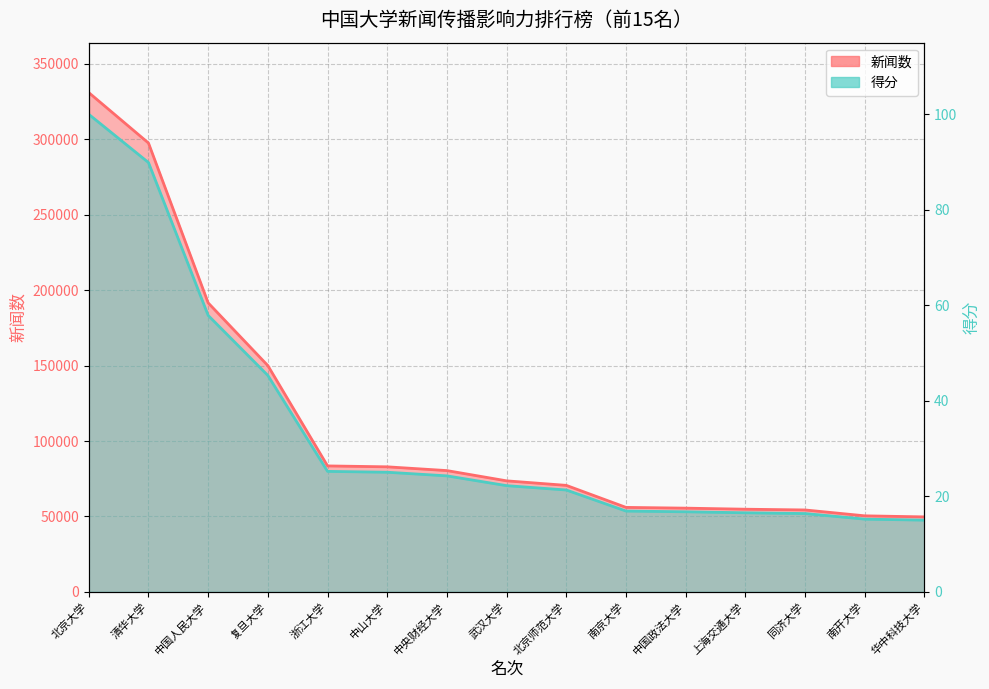

Which category has the lowest value in the 新闻数 series?

华中科技大学